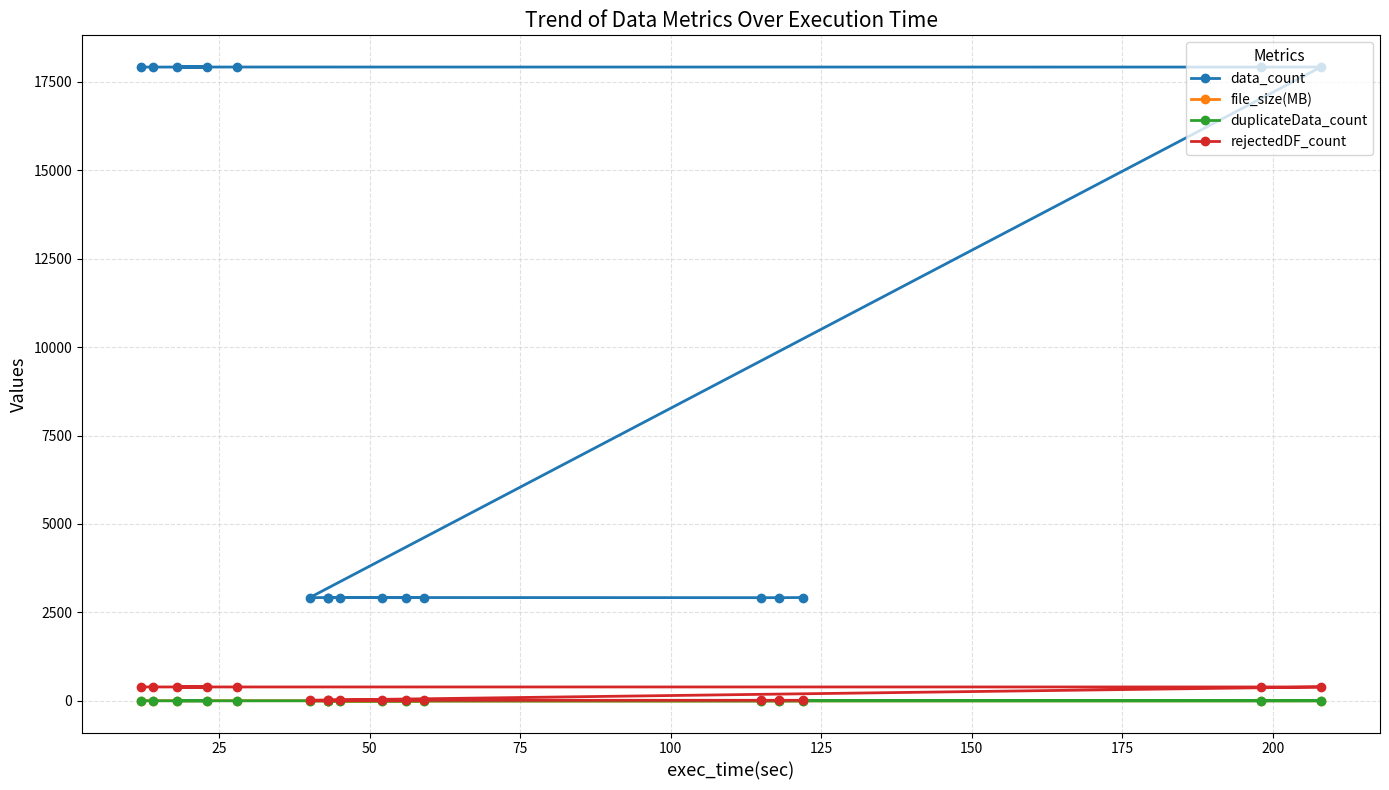

True or false: rejectedDF_count and data_count intersect in this chart.

False